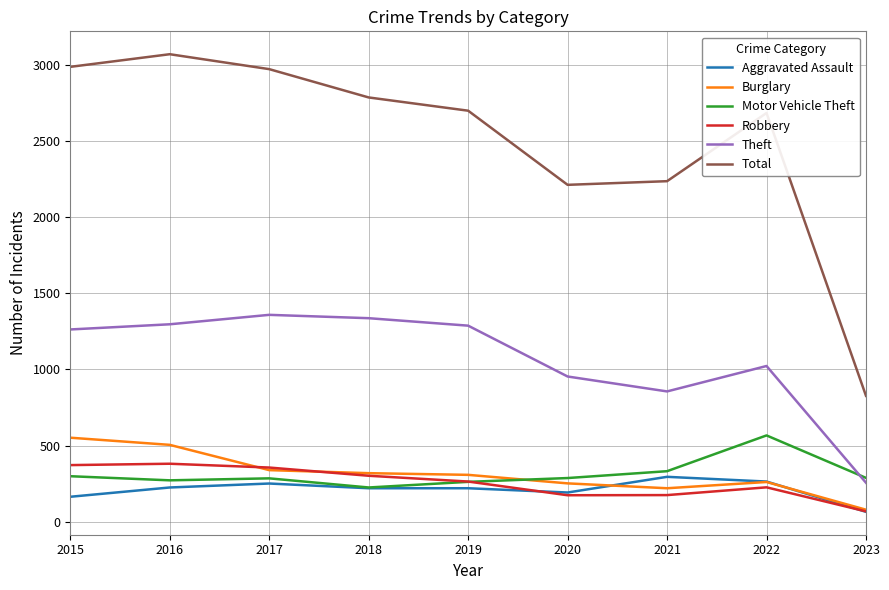

True or false: Aggravated Assault and Theft cross at least once.

False